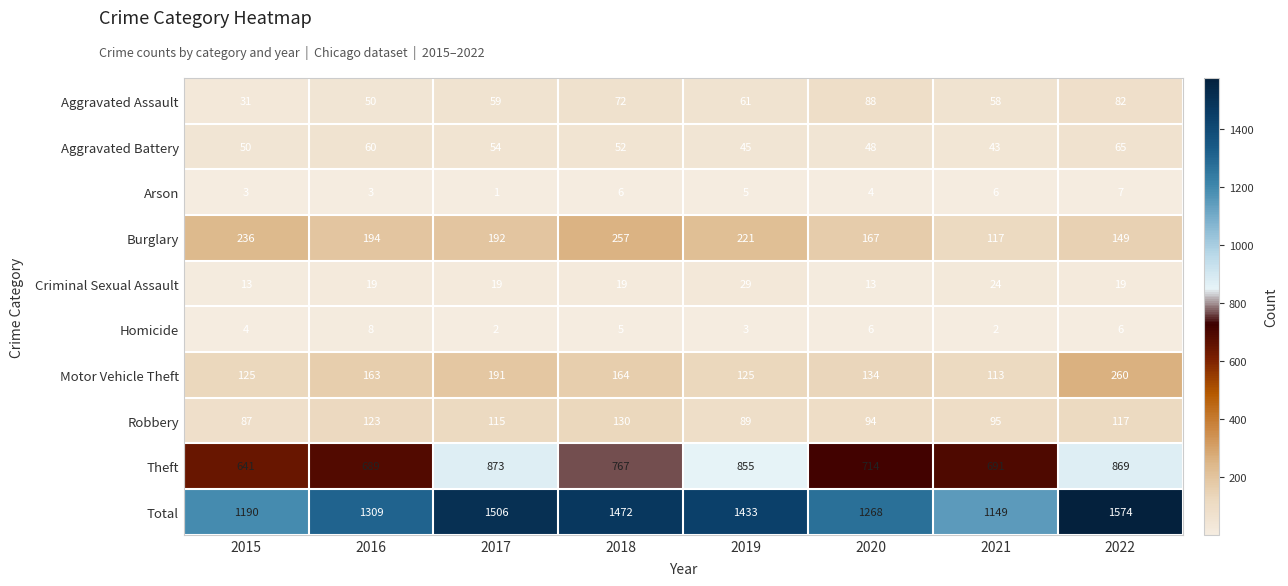

At which category is the sum across all series the highest?

2022